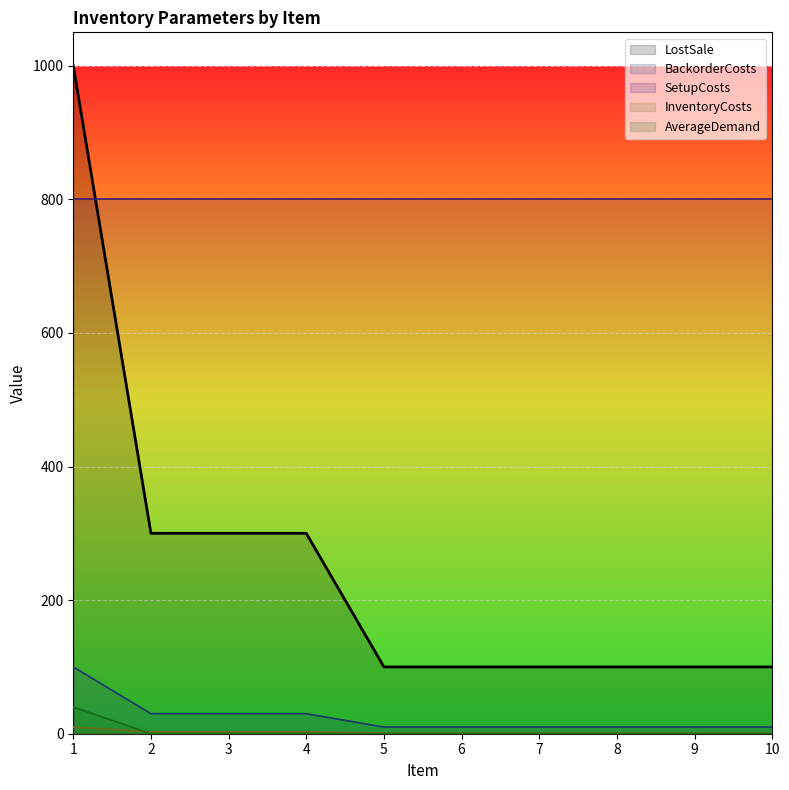

Which has a higher value, 4 or 3?

4